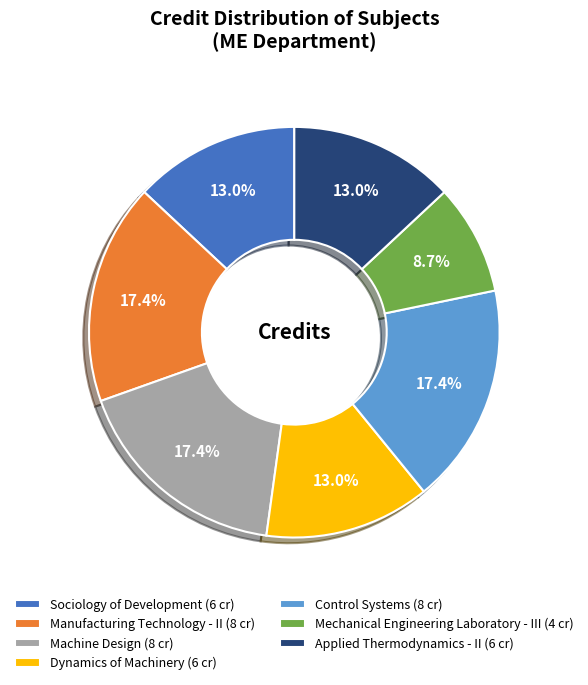

True or false: Sociology of Development accounts for 25% of the total.

False